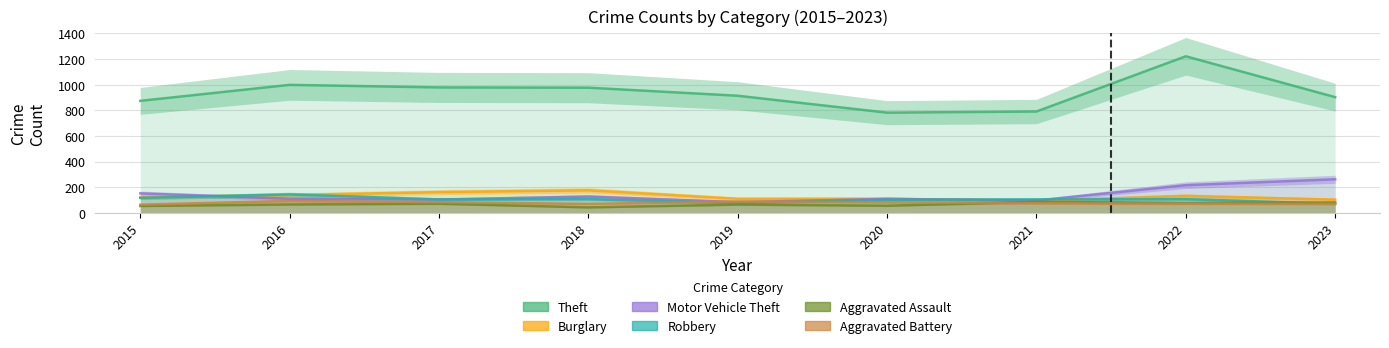

What is the difference between the Theft values at 2022 and 2020?

440